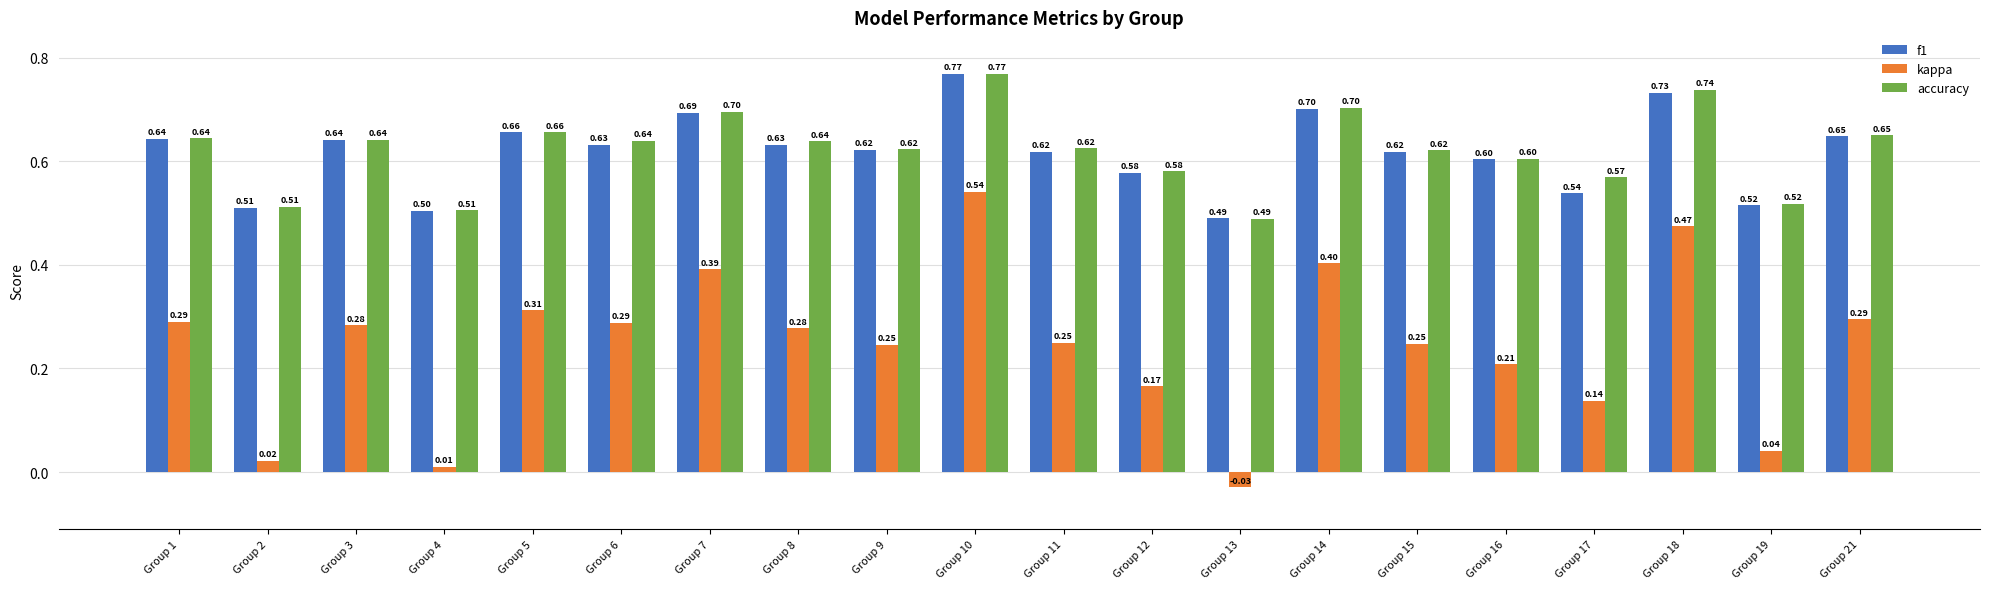

Which series changed the most between Group 4 and Group 15?

kappa